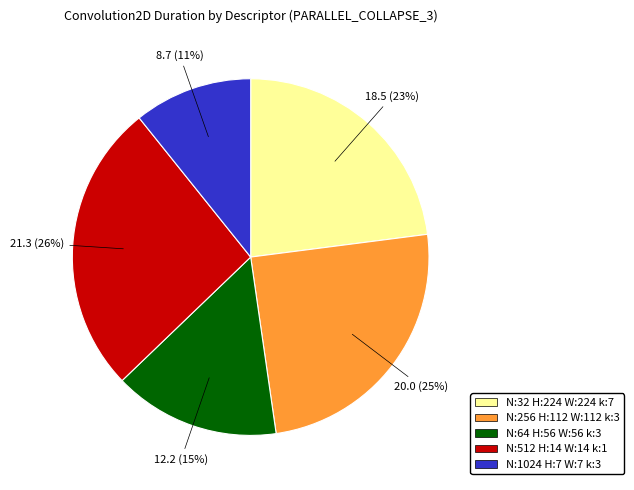

Is the sum of N:1024 H:7 W:7 k:3 and N:32 H:224 W:224 k:7 greater than half?

No